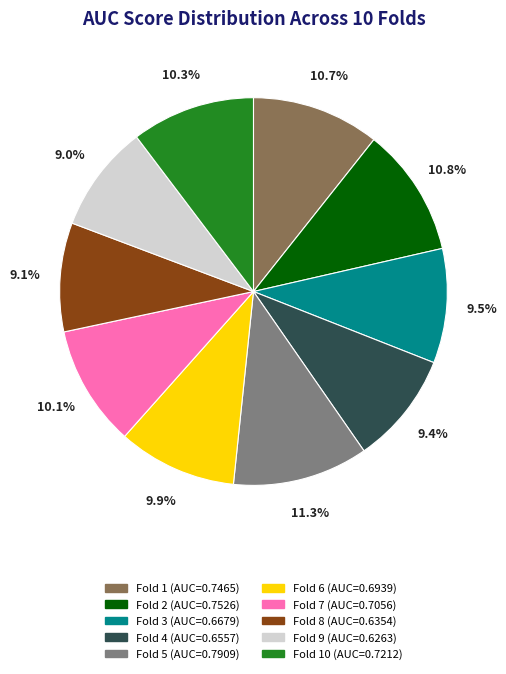

Does any single category account for the majority?

No